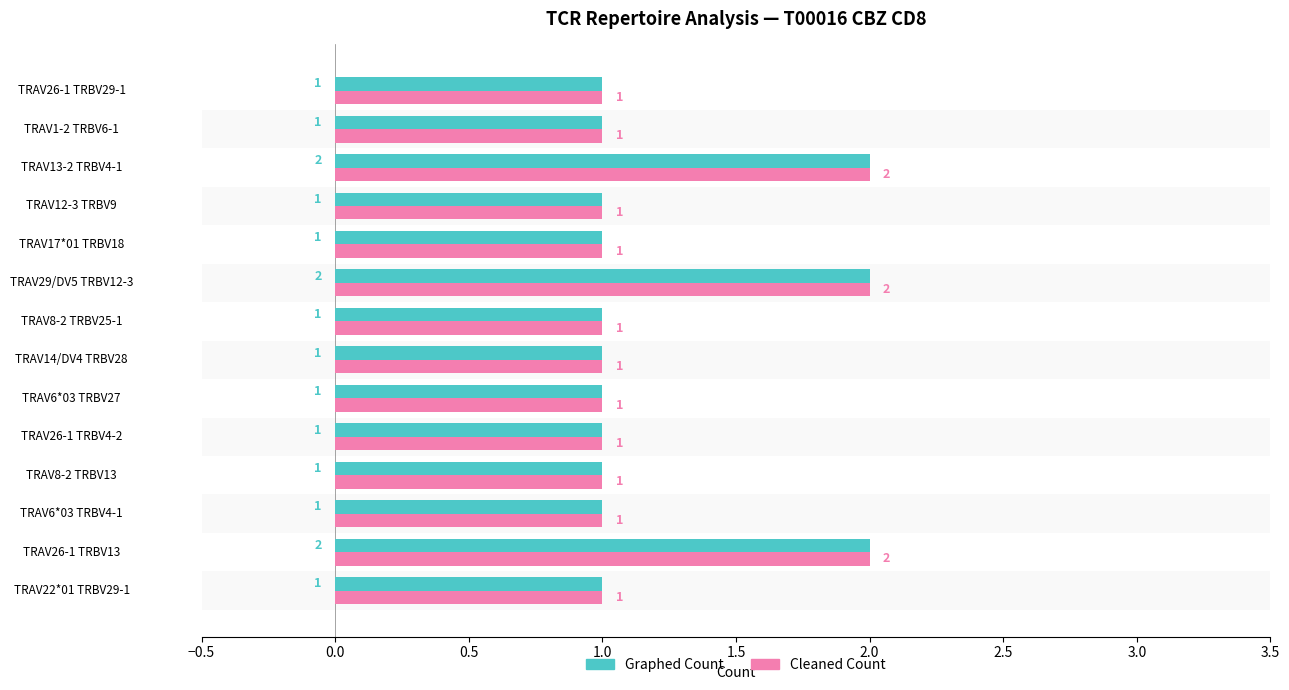

What is the difference between the maximum and second lowest values in the Cleaned Count series?

1